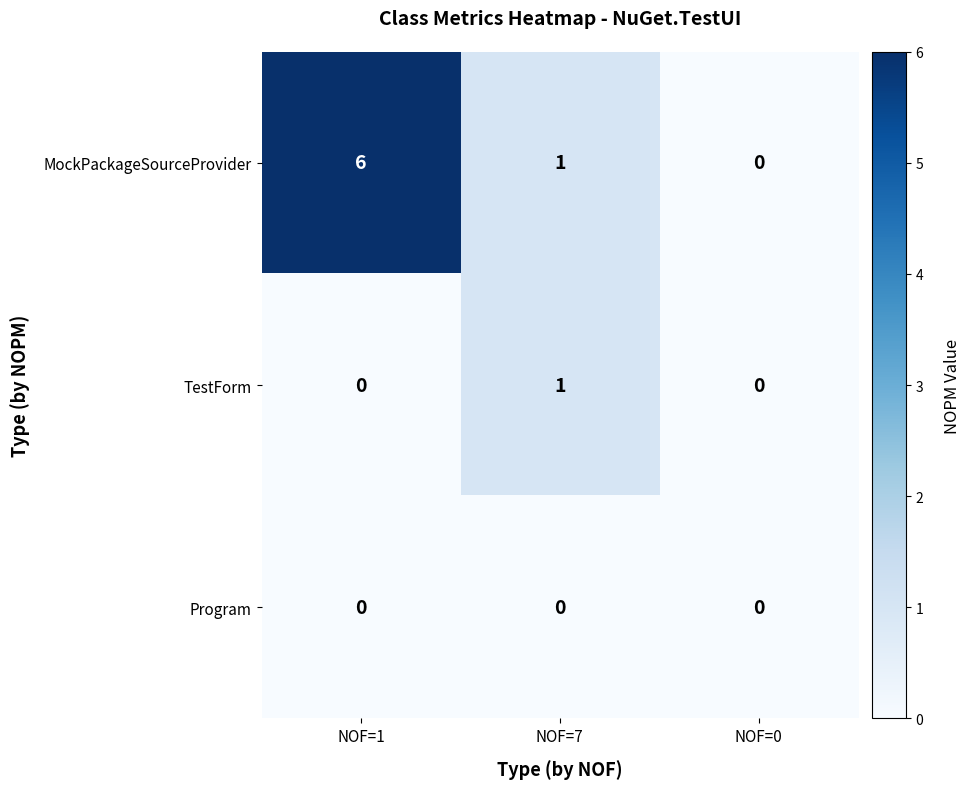

Which category has the lowest value in the MockPackageSourceProvider series?

NOF=0